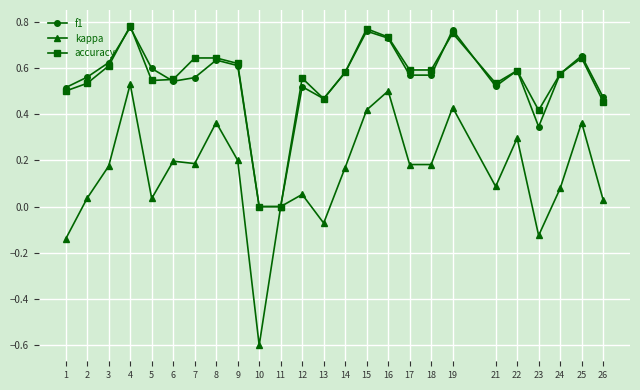

Is it true that accuracy equals 0.5 at 1?

True